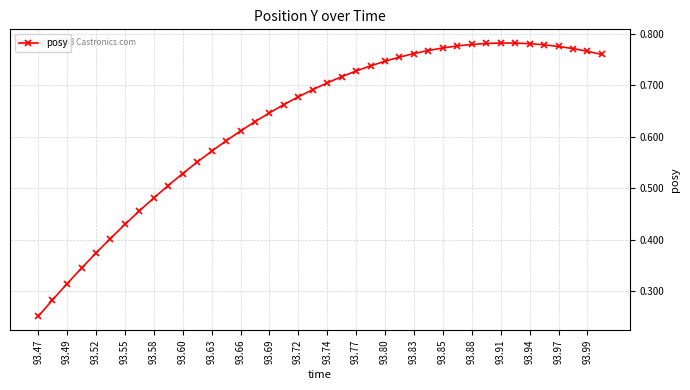

True or false: the data has more than 0 interior local peaks.

True